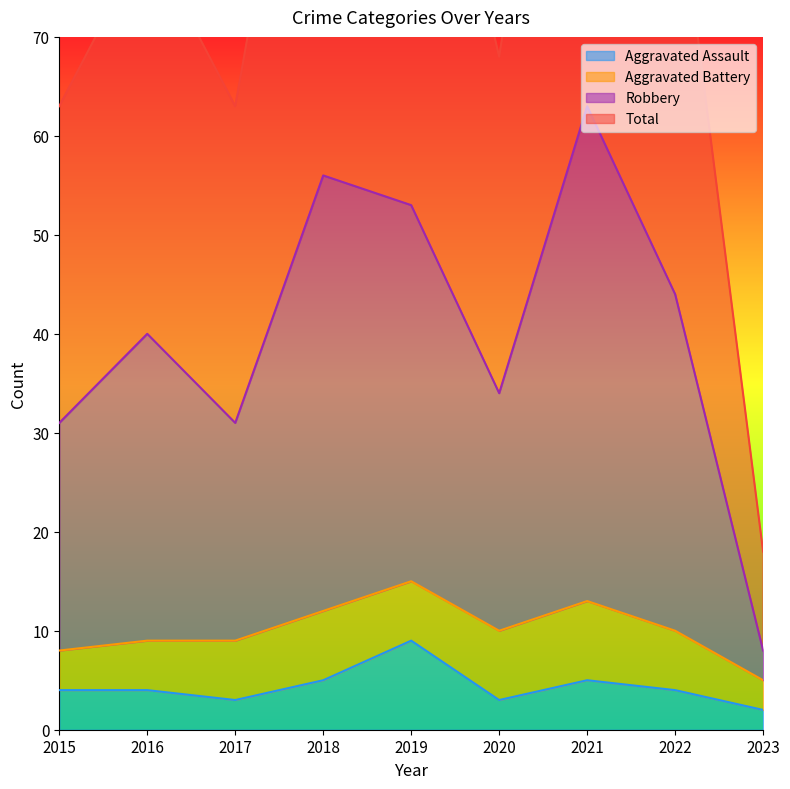

The Aggravated Assault series shows 2 at 2019. True or false?

False